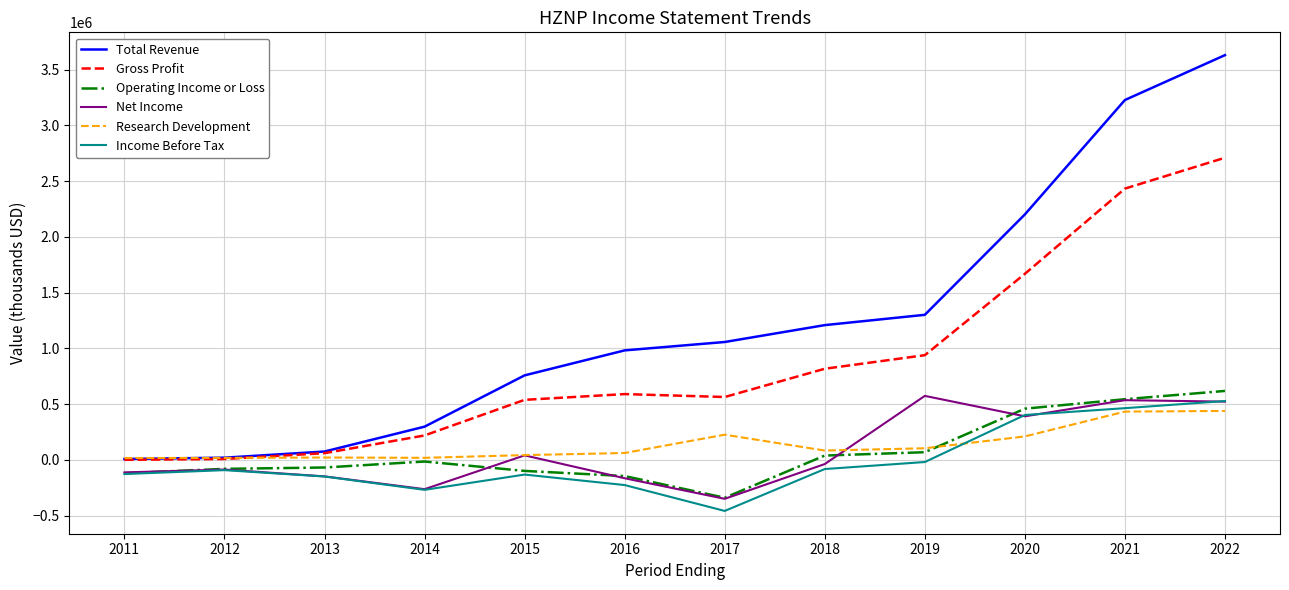

What is the minimum value for Net Income?

-350100